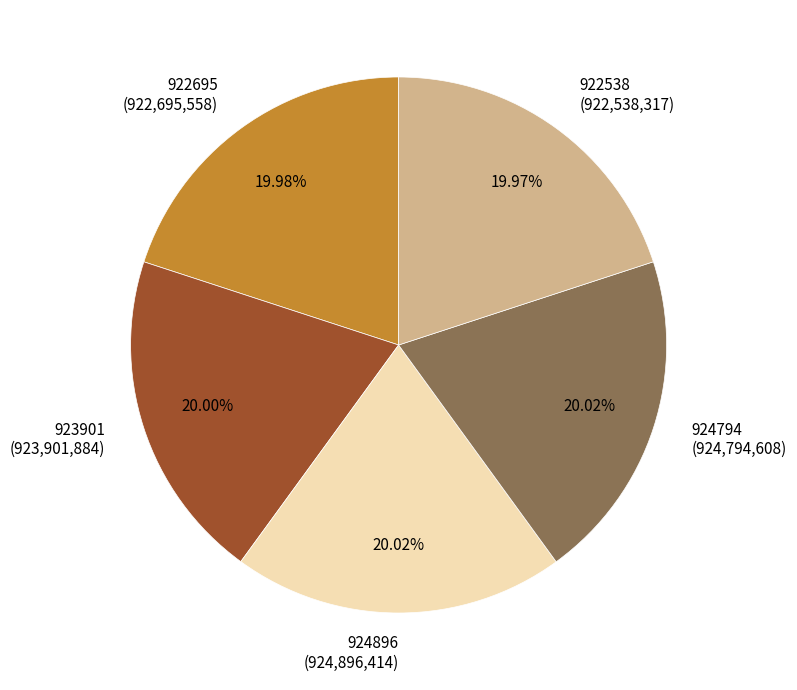

Combined, do 922695 (922,695,558) and 924896 (924,896,414) account for over 50%?

No